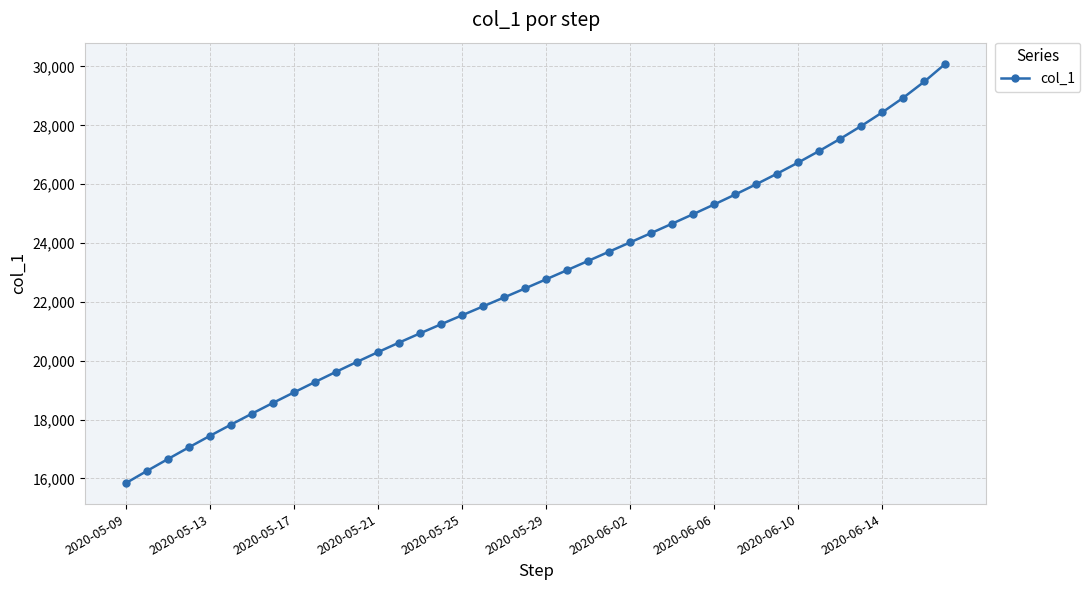

What is the sum of all values?

907413.5